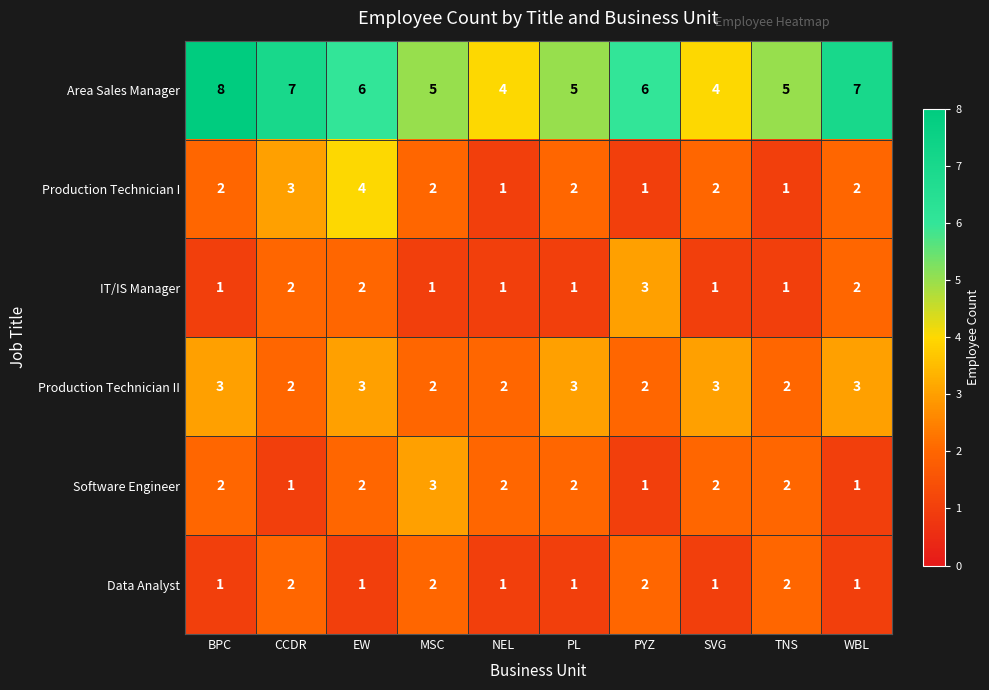

True or false: Production Technician II has a value of 3 at BPC.

True